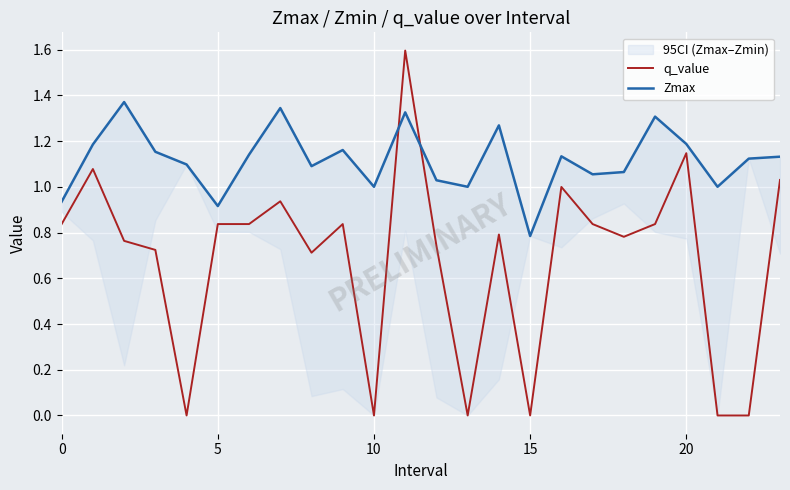

What is the sum of the q_value values at 17 and 12?

1.6